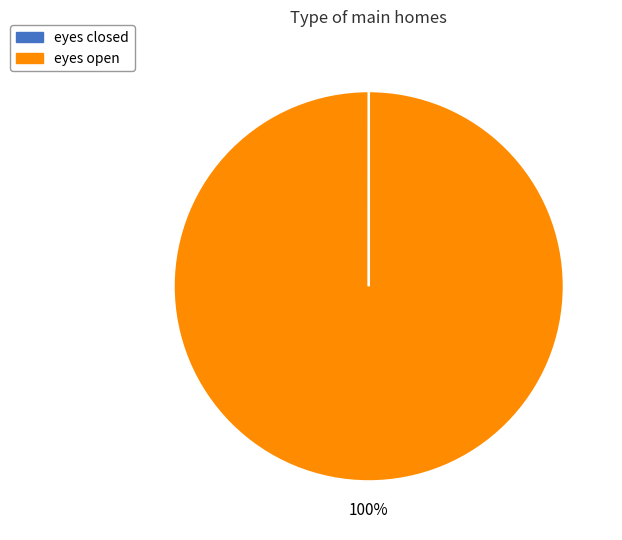

Which slice is the largest?

eyes open